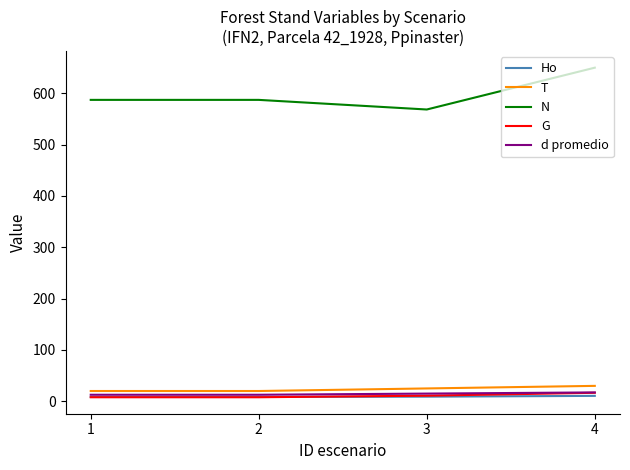

What is the greatest value displayed?

649.8